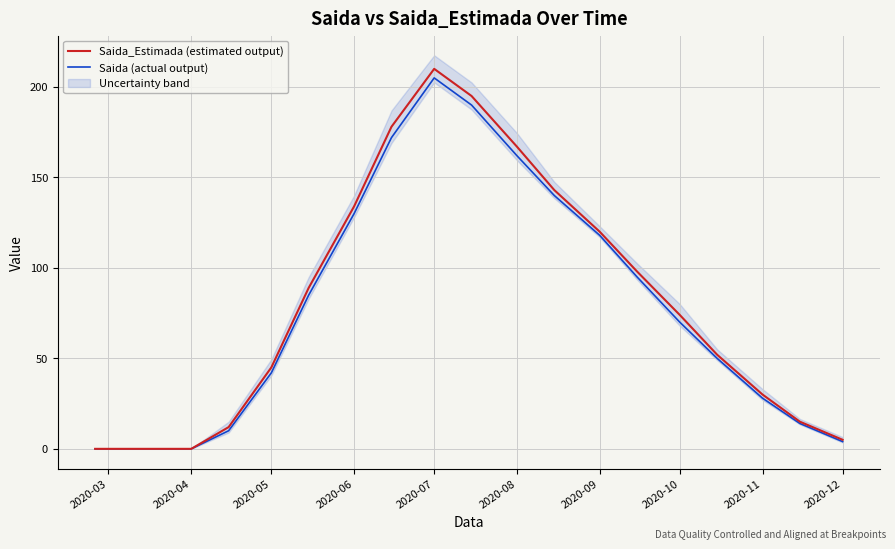

The Saida (actual output) series shows 4 at 2020-12. True or false?

True